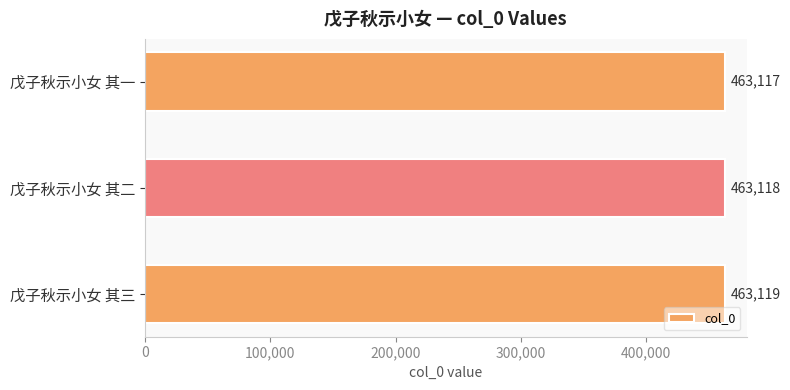

List the labels in order of value, smallest first.

戊子秋示小女 其一, 戊子秋示小女 其二, 戊子秋示小女 其三